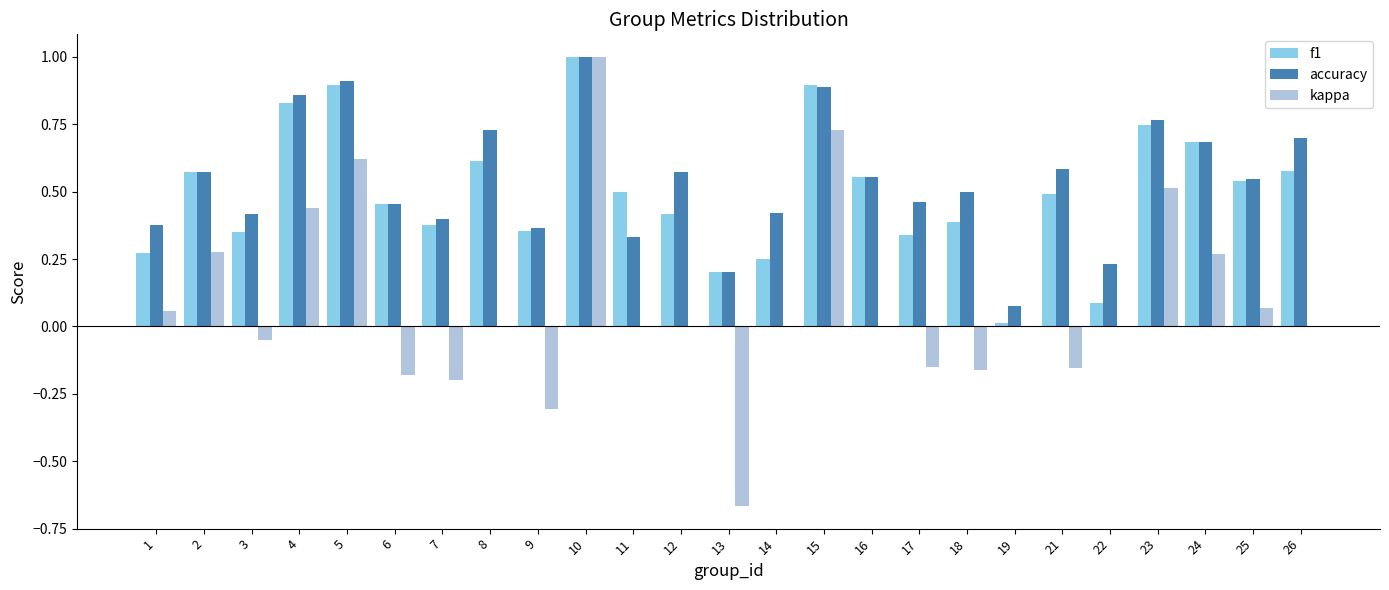

The accuracy series shows 0.4 at 7. True or false?

True